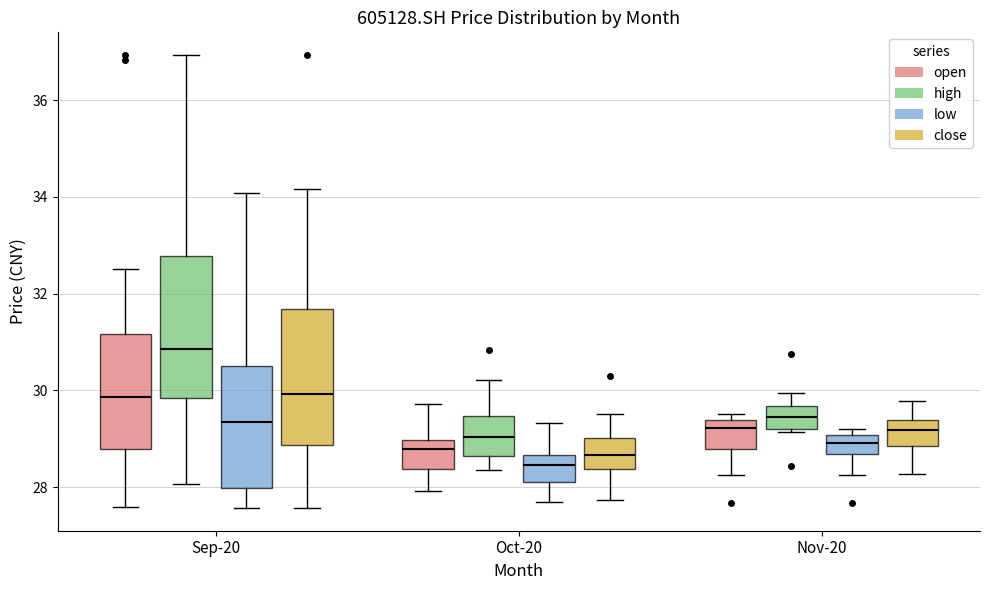

Which box's median line is the lowest?

Oct-20 (low)